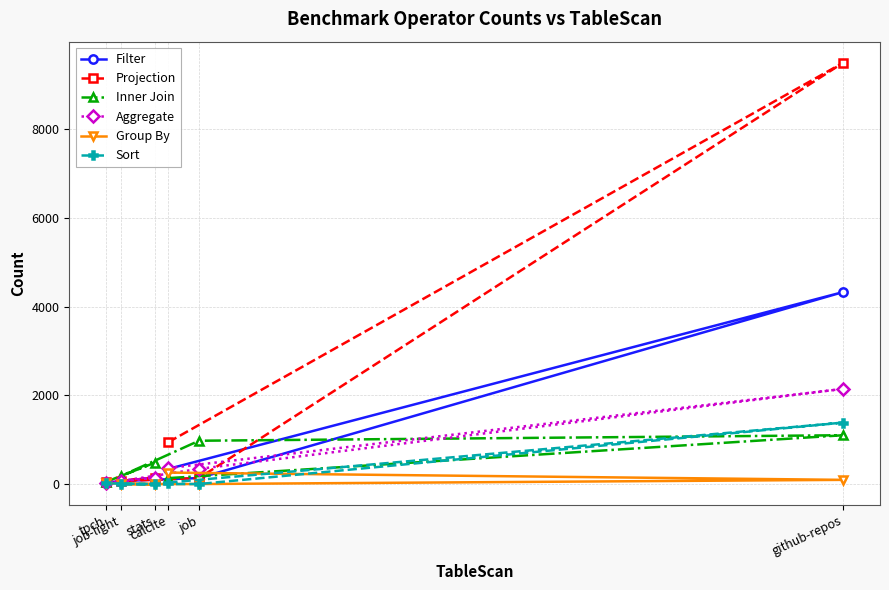

How many values in the Projection series exceed 146?

2